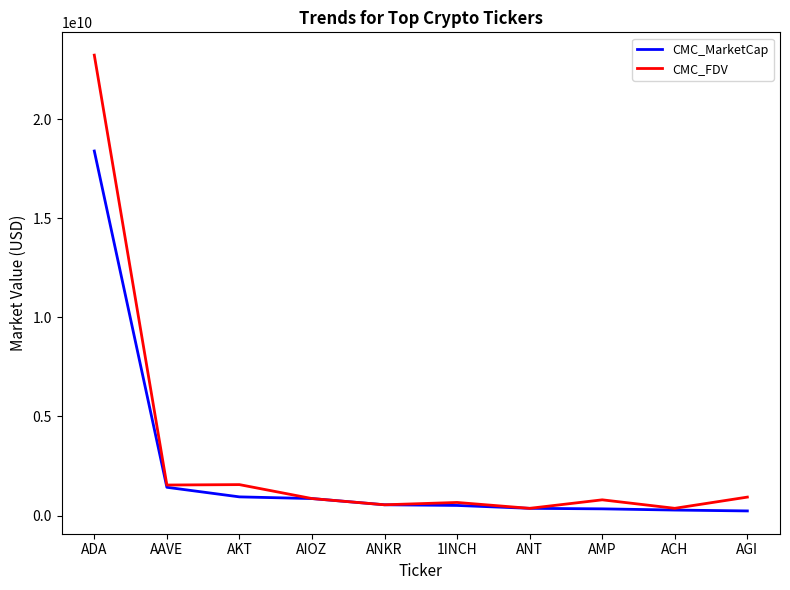

Which series has the widest spread of values?

CMC_FDV